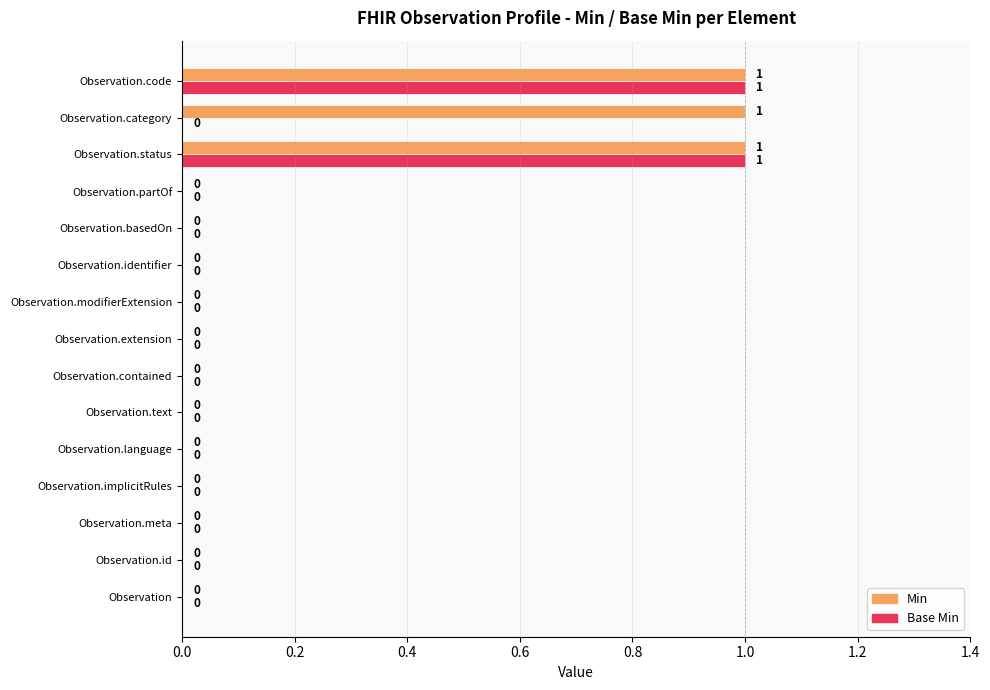

What are all the series names shown in the legend?

Min, Base Min